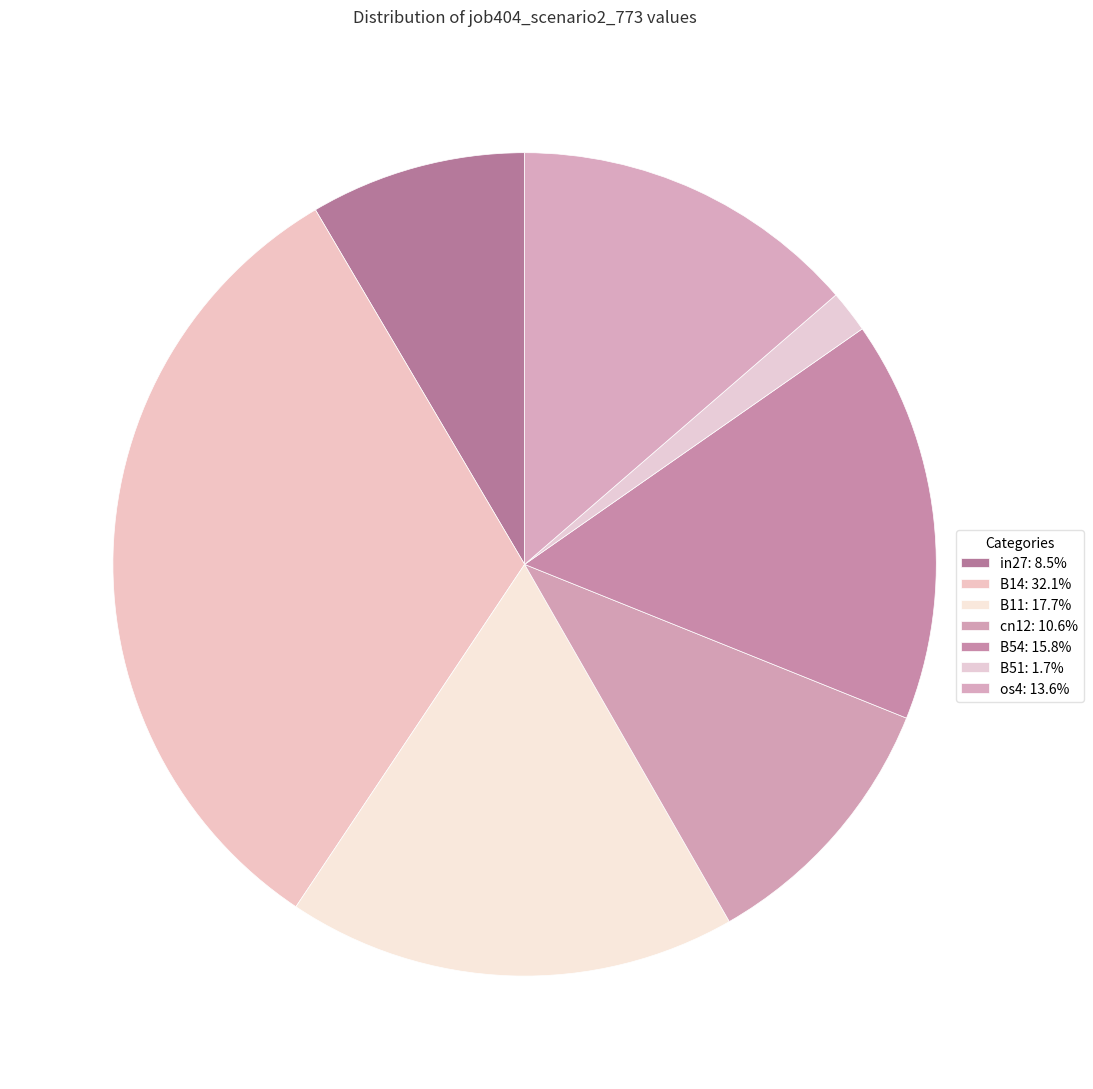

Which slice is the largest?

B14